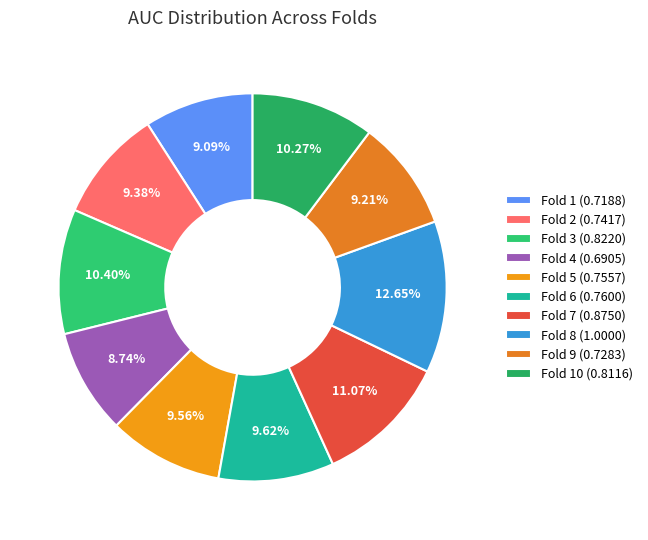

How many slices are in this pie chart?

10